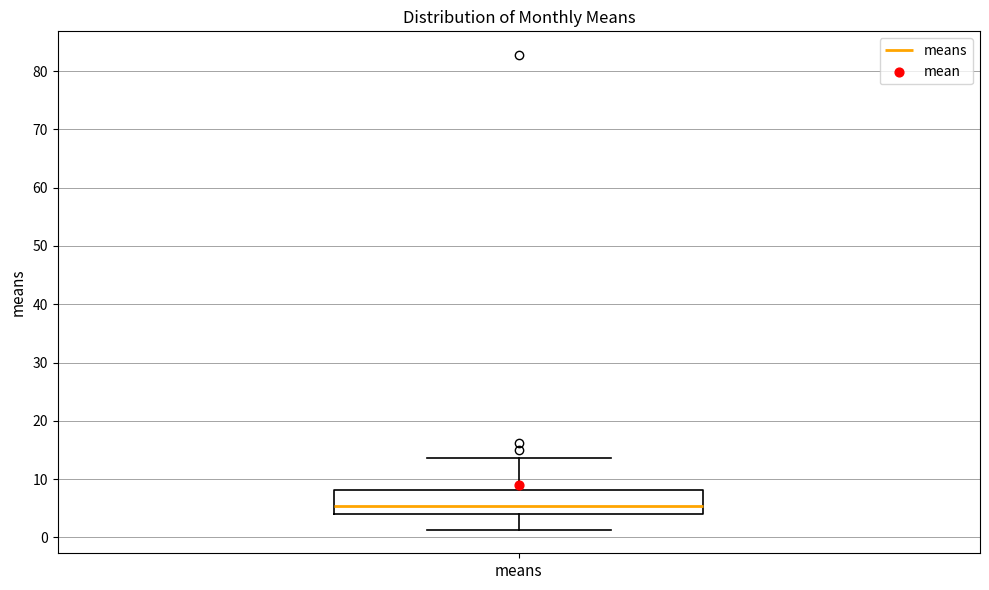

Read this box plot against the y-axis: the position of the median line, the range covered by the box, and the ends of both whiskers. The values are not printed on the chart, so give them approximately, as read against the axis.

median 5, box 4 to 8, whiskers 1 to 14